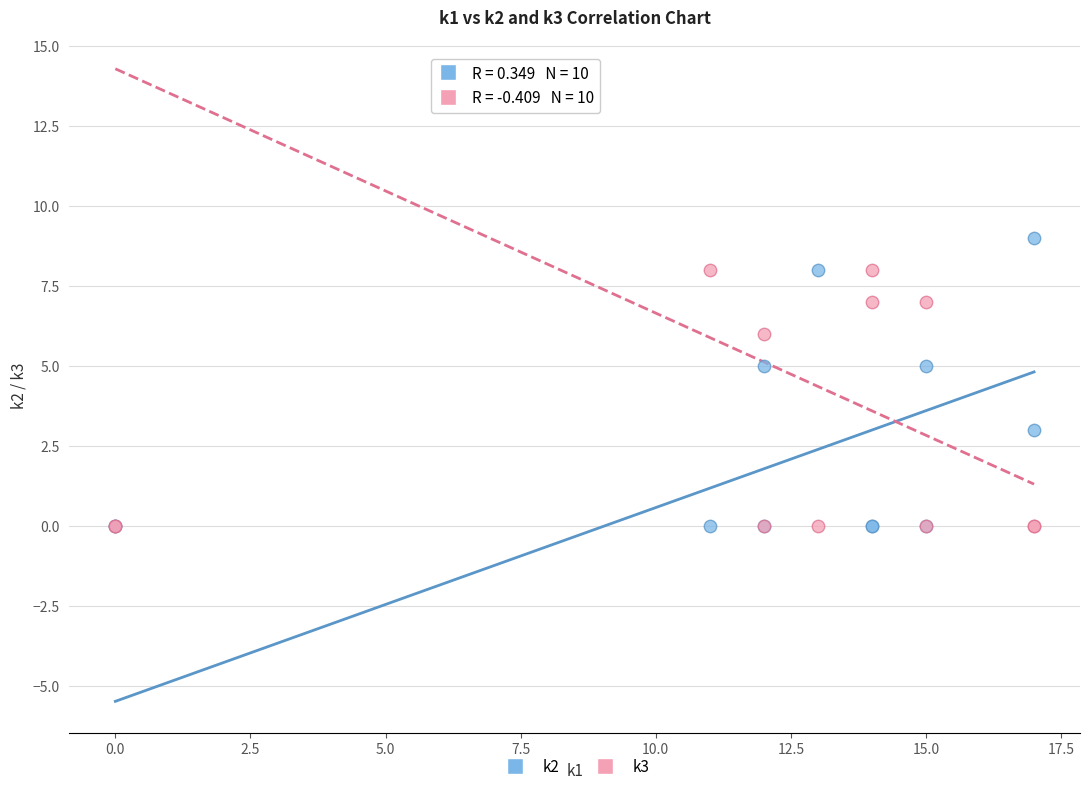

What are all the series names shown in the legend?

k2, k3